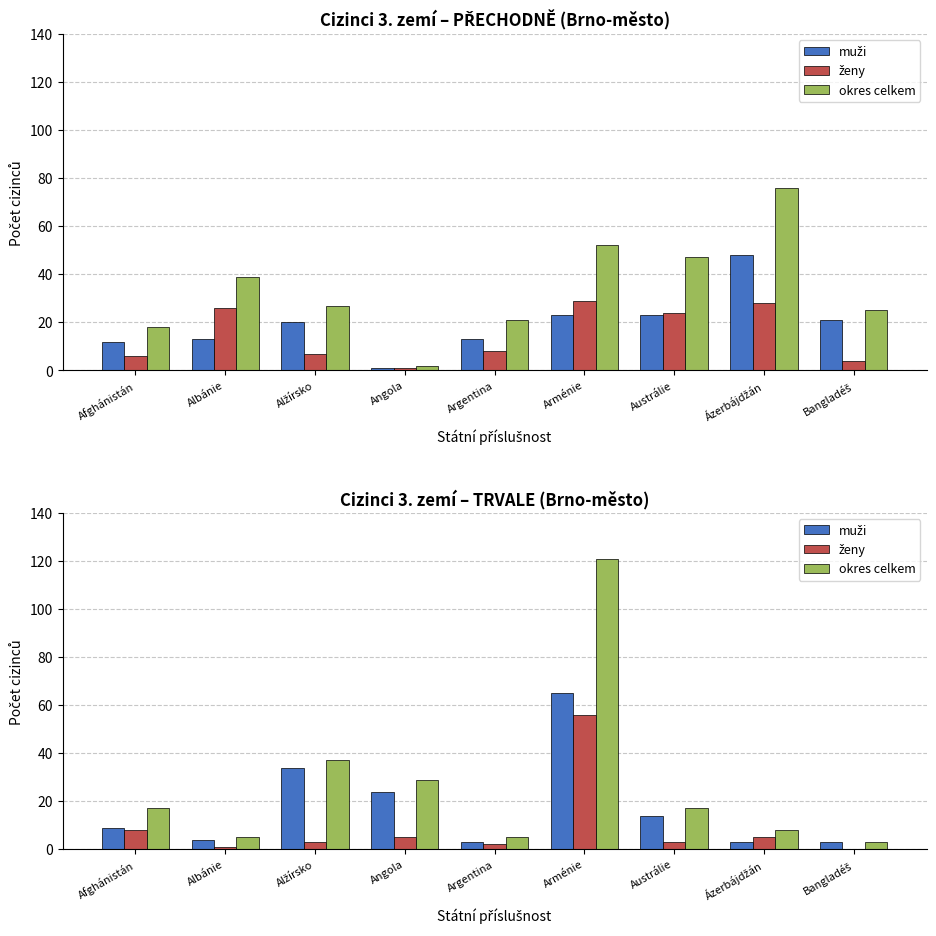

What is the value of the muži bar at the 1st from the left?

9